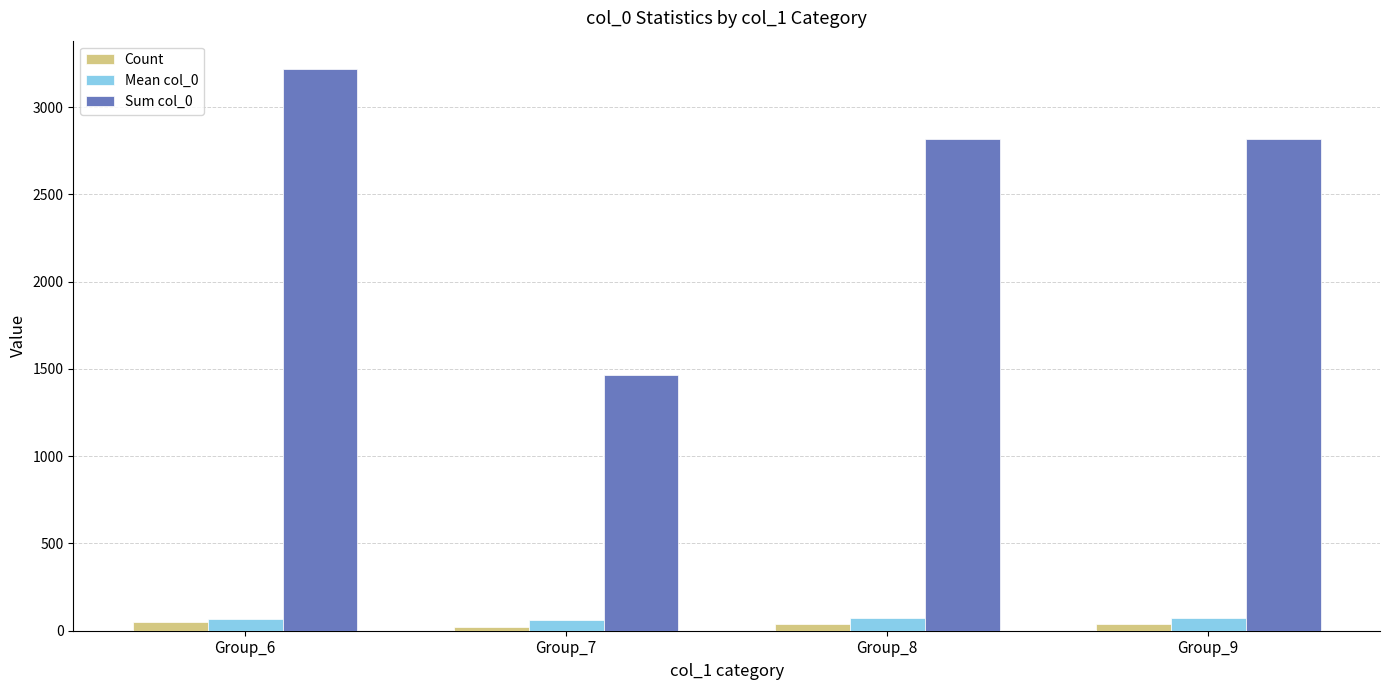

The Mean col_0 series shows 63.8 at Group_7. True or false?

True